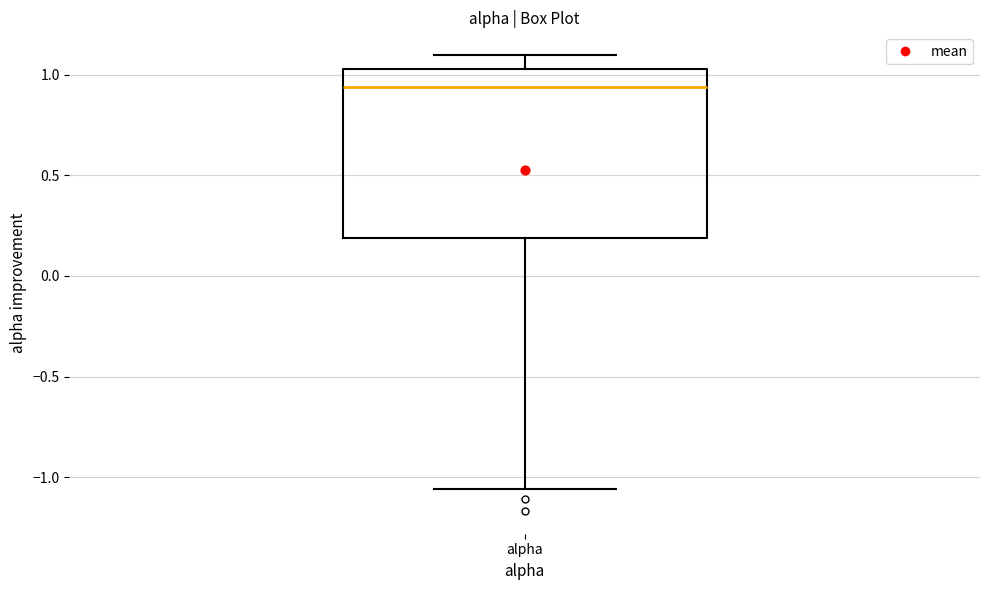

Where is the lower edge of the box for alpha on the y-axis? The values are not printed on the chart, so give them approximately, as read against the axis.

0.20